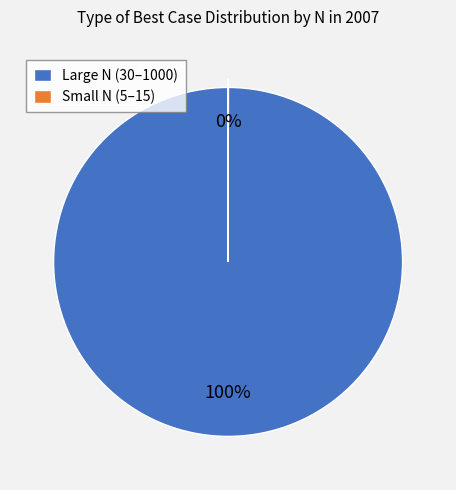

The Large N (30–1000) slice represents 100% of the pie. True or false?

True